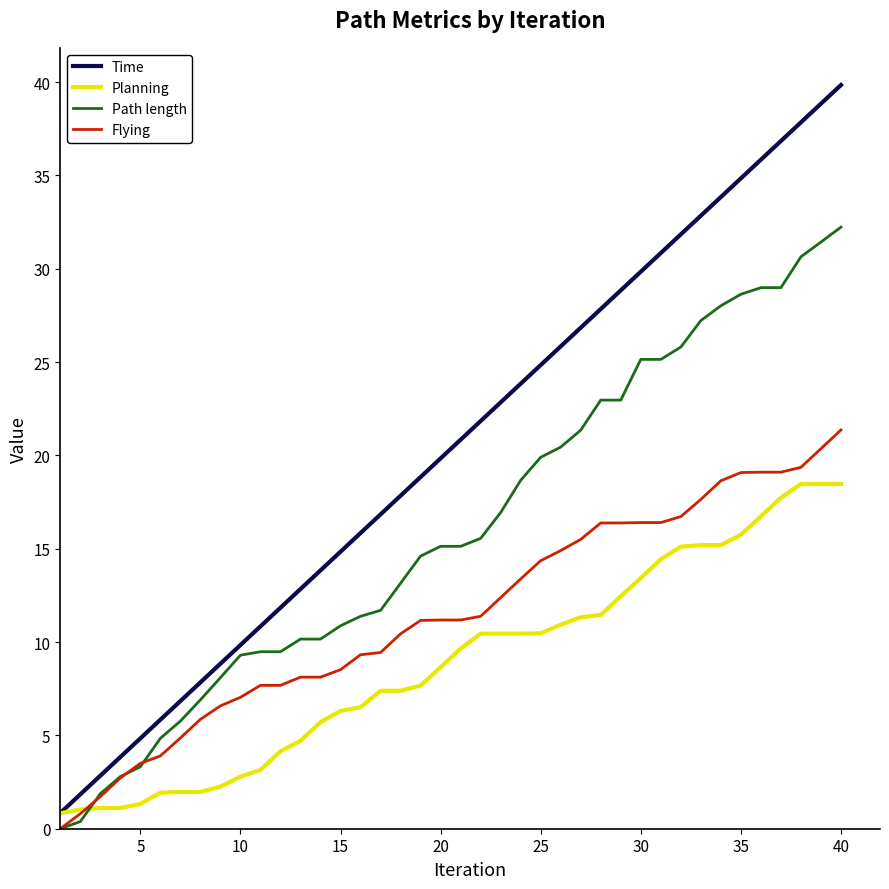

How many lines are shown in the chart?

4